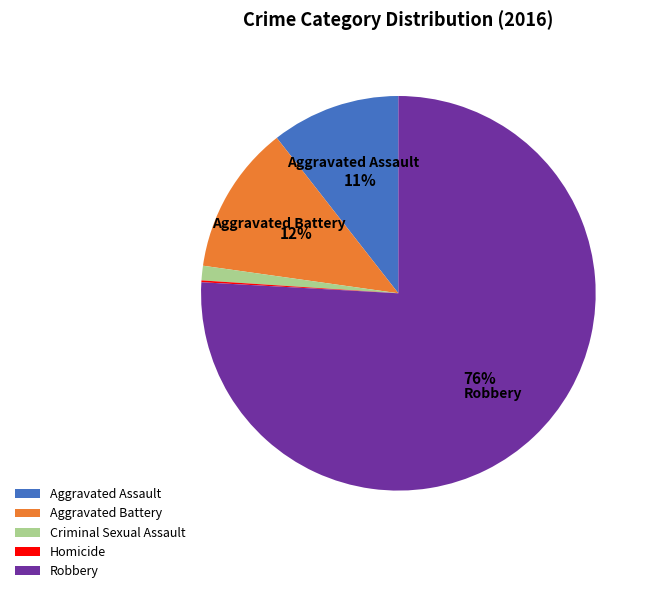

Between Robbery and Aggravated Assault, which is larger?

Robbery